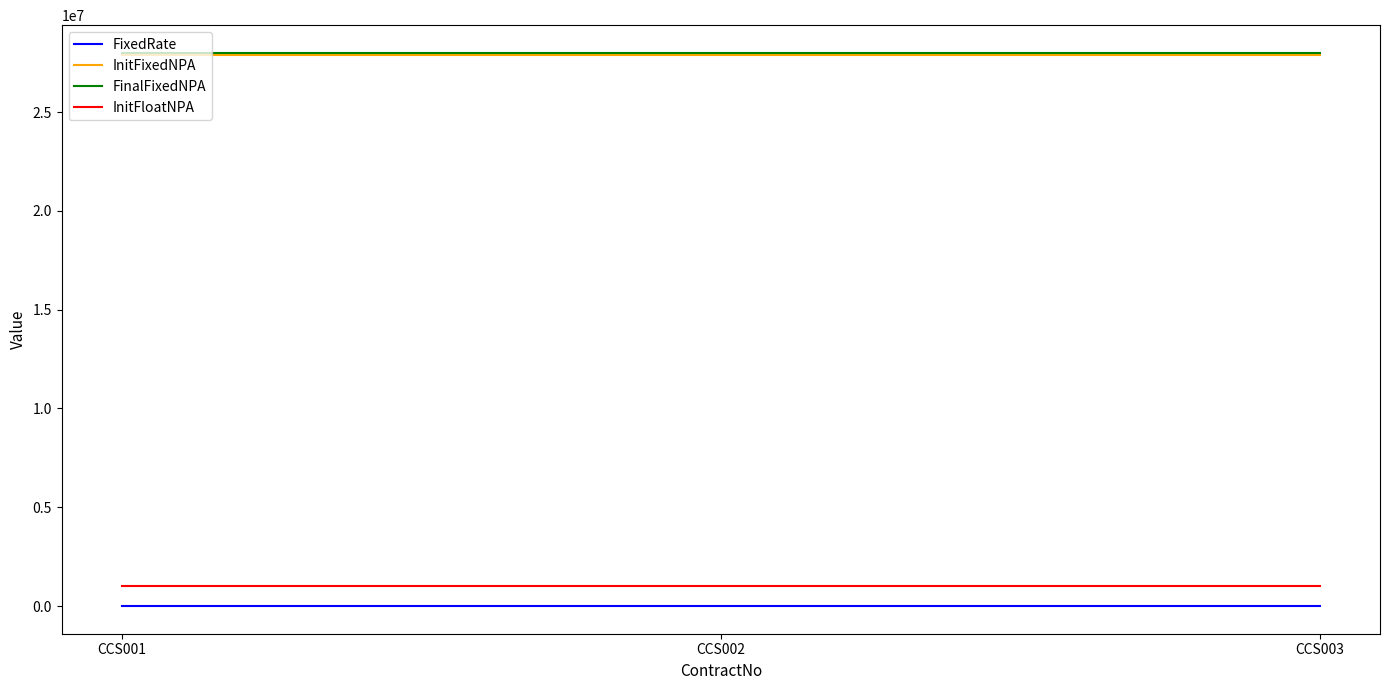

The value of FinalFixedNPA at CCS003 is 46662434.3. True or false?

False